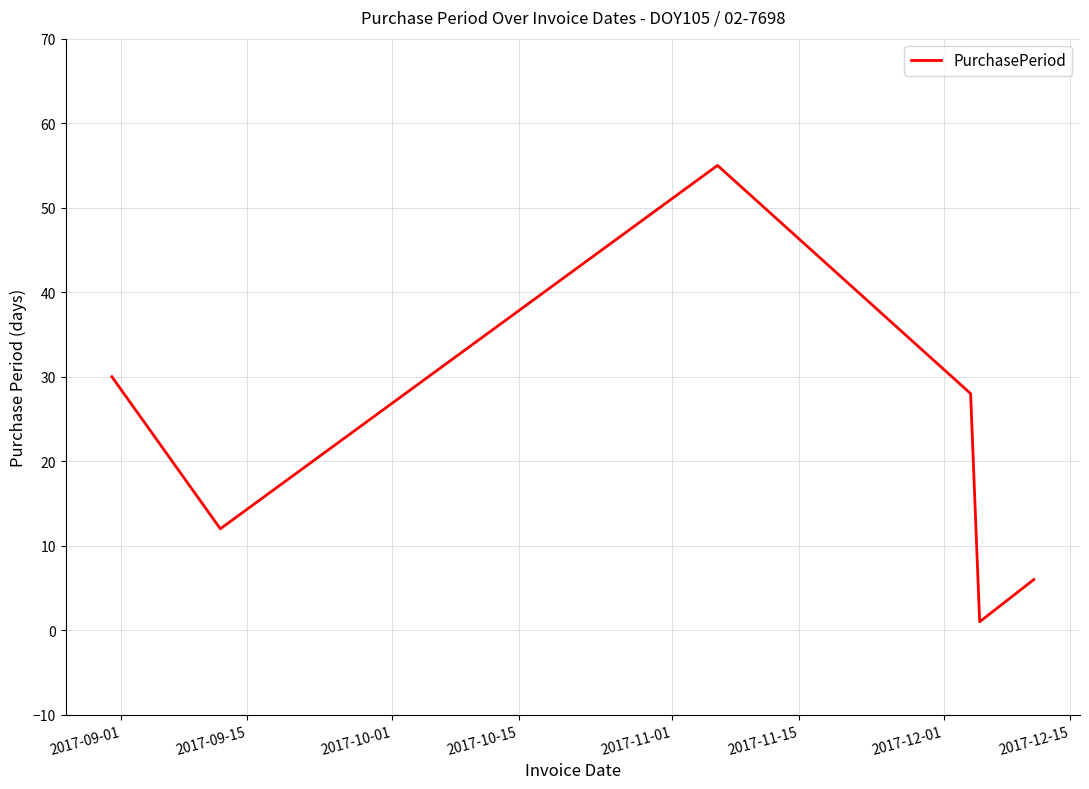

Reading left to right, extract all data points from this chart.

30	12	55	28	1	6